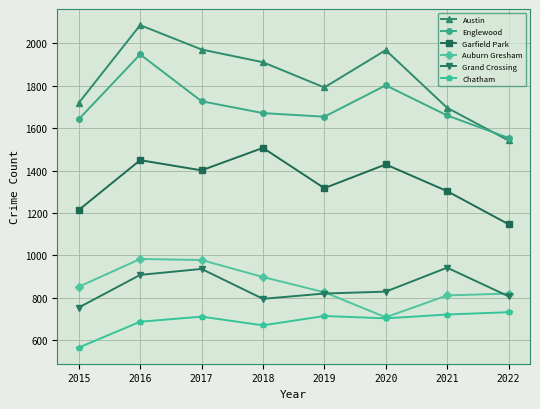

What is the value of the Garfield Park point at the 2nd from the left?

1449